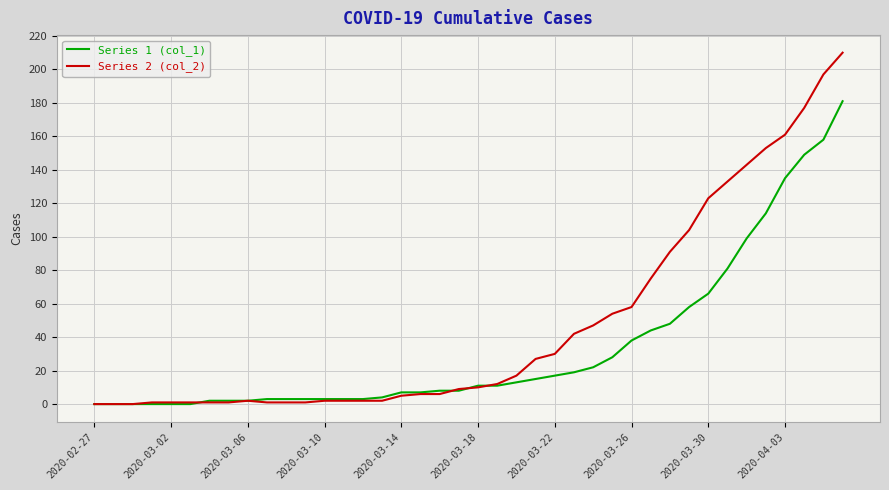

What is the sum of all Series 1 (col_1) values?

1365